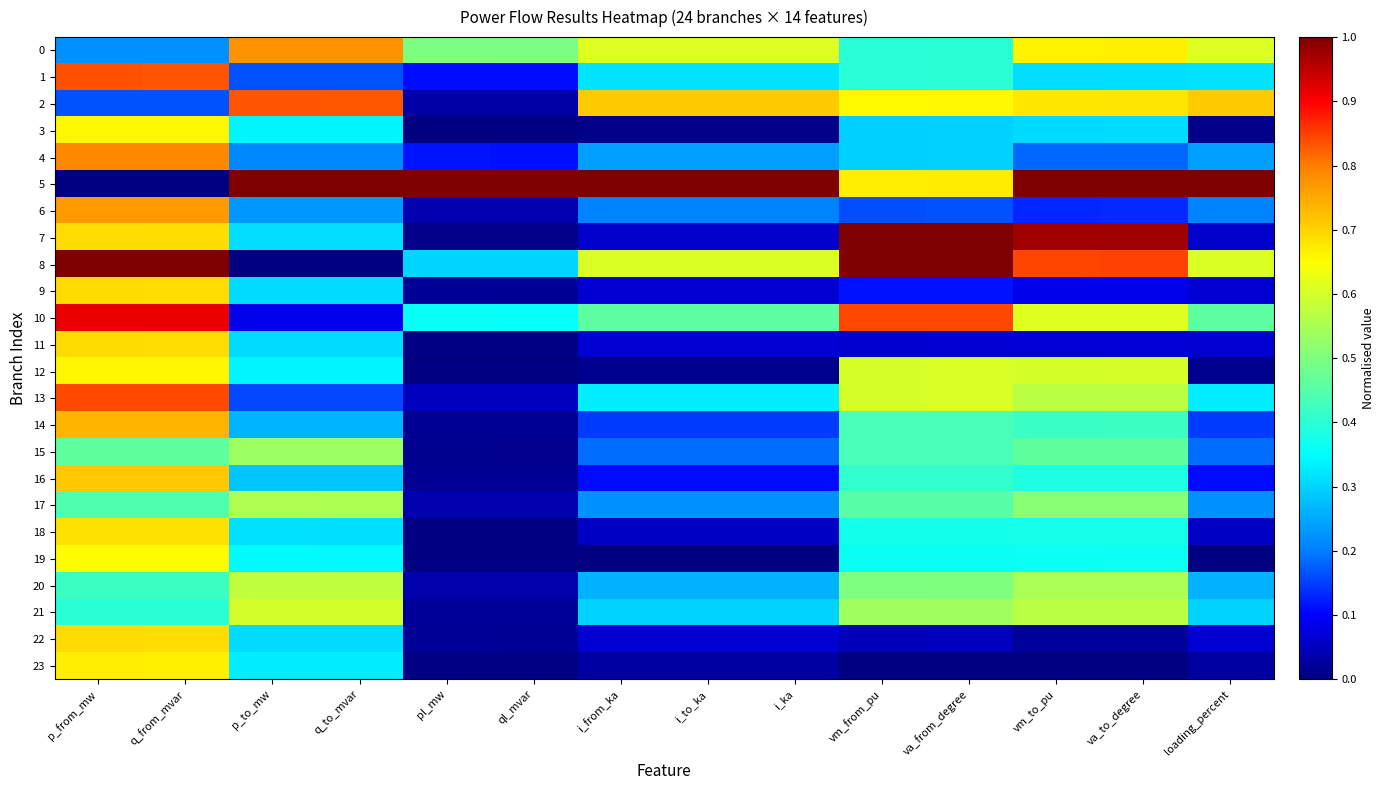

Reading left to right, extract all data points from this chart.

0: p_from_mw=0.2	q_from_mvar=0.2	p_to_mw=0.8	q_to_mvar=0.8	pl_mw=0.5	ql_mvar=0.5	i_from_ka=0.6	i_to_ka=0.6	i_ka=0.6	vm_from_pu=0.4	va_from_degree=0.4	vm_to_pu=0.7	va_to_degree=0.7	loading_percent=0.6
1: p_from_mw=0.8	q_from_mvar=0.8	p_to_mw=0.2	q_to_mvar=0.2	pl_mw=0.1	ql_mvar=0.1	i_from_ka=0.3	i_to_ka=0.3	i_ka=0.3	vm_from_pu=0.4	va_from_degree=0.4	vm_to_pu=0.3	va_to_degree=0.3	loading_percent=0.3
2: p_from_mw=0.2	q_from_mvar=0.2	p_to_mw=0.8	q_to_mvar=0.8	pl_mw=0.0	ql_mvar=0.0	i_from_ka=0.7	i_to_ka=0.7	i_ka=0.7	vm_from_pu=0.7	va_from_degree=0.7	vm_to_pu=0.7	va_to_degree=0.7	loading_percent=0.7
3: p_from_mw=0.7	q_from_mvar=0.7	p_to_mw=0.3	q_to_mvar=0.3	pl_mw=0.0	ql_mvar=0.0	i_from_ka=0.0	i_to_ka=0.0	i_ka=0.0	vm_from_pu=0.3	va_from_degree=0.3	vm_to_pu=0.3	va_to_degree=0.3	loading_percent=0.0
4: p_from_mw=0.8	q_from_mvar=0.8	p_to_mw=0.2	q_to_mvar=0.2	pl_mw=0.1	ql_mvar=0.1	i_from_ka=0.2	i_to_ka=0.2	i_ka=0.2	vm_from_pu=0.3	va_from_degree=0.3	vm_to_pu=0.2	va_to_degree=0.2	loading_percent=0.2
5: p_from_mw=0.0	q_from_mvar=0.0	p_to_mw=1.0	q_to_mvar=1.0	pl_mw=1.0	ql_mvar=1.0	i_from_ka=1.0	i_to_ka=1.0	i_ka=1.0	vm_from_pu=0.7	va_from_degree=0.7	vm_to_pu=1.0	va_to_degree=1.0	loading_percent=1.0
6: p_from_mw=0.8	q_from_mvar=0.8	p_to_mw=0.2	q_to_mvar=0.2	pl_mw=0.0	ql_mvar=0.0	i_from_ka=0.2	i_to_ka=0.2	i_ka=0.2	vm_from_pu=0.2	va_from_degree=0.2	vm_to_pu=0.1	va_to_degree=0.1	loading_percent=0.2
7: p_from_mw=0.7	q_from_mvar=0.7	p_to_mw=0.3	q_to_mvar=0.3	pl_mw=0.0	ql_mvar=0.0	i_from_ka=0.1	i_to_ka=0.1	i_ka=0.1	vm_from_pu=1.0	va_from_degree=1.0	vm_to_pu=1.0	va_to_degree=1.0	loading_percent=0.1
8: p_from_mw=1.0	q_from_mvar=1.0	p_to_mw=0.0	q_to_mvar=0.0	pl_mw=0.3	ql_mvar=0.3	i_from_ka=0.6	i_to_ka=0.6	i_ka=0.6	vm_from_pu=1.0	va_from_degree=1.0	vm_to_pu=0.8	va_to_degree=0.8	loading_percent=0.6
9: p_from_mw=0.7	q_from_mvar=0.7	p_to_mw=0.3	q_to_mvar=0.3	pl_mw=0.0	ql_mvar=0.0	i_from_ka=0.1	i_to_ka=0.1	i_ka=0.1	vm_from_pu=0.1	va_from_degree=0.1	vm_to_pu=0.1	va_to_degree=0.1	loading_percent=0.1
10: p_from_mw=0.9	q_from_mvar=0.9	p_to_mw=0.1	q_to_mvar=0.1	pl_mw=0.4	ql_mvar=0.4	i_from_ka=0.5	i_to_ka=0.5	i_ka=0.5	vm_from_pu=0.8	va_from_degree=0.8	vm_to_pu=0.6	va_to_degree=0.6	loading_percent=0.5
11: p_from_mw=0.7	q_from_mvar=0.7	p_to_mw=0.3	q_to_mvar=0.3	pl_mw=0.0	ql_mvar=0.0	i_from_ka=0.1	i_to_ka=0.1	i_ka=0.1	vm_from_pu=0.1	va_from_degree=0.1	vm_to_pu=0.1	va_to_degree=0.1	loading_percent=0.1
12: p_from_mw=0.7	q_from_mvar=0.7	p_to_mw=0.3	q_to_mvar=0.3	pl_mw=0.0	ql_mvar=0.0	i_from_ka=0.0	i_to_ka=0.0	i_ka=0.0	vm_from_pu=0.6	va_from_degree=0.6	vm_to_pu=0.6	va_to_degree=0.6	loading_percent=0.0
13: p_from_mw=0.8	q_from_mvar=0.8	p_to_mw=0.2	q_to_mvar=0.2	pl_mw=0.0	ql_mvar=0.0	i_from_ka=0.3	i_to_ka=0.3	i_ka=0.3	vm_from_pu=0.6	va_from_degree=0.6	vm_to_pu=0.6	va_to_degree=0.6	loading_percent=0.3
14: p_from_mw=0.7	q_from_mvar=0.7	p_to_mw=0.3	q_to_mvar=0.3	pl_mw=0.0	ql_mvar=0.0	i_from_ka=0.1	i_to_ka=0.1	i_ka=0.1	vm_from_pu=0.4	va_from_degree=0.4	vm_to_pu=0.4	va_to_degree=0.4	loading_percent=0.1
15: p_from_mw=0.5	q_from_mvar=0.5	p_to_mw=0.5	q_to_mvar=0.5	pl_mw=0.0	ql_mvar=0.0	i_from_ka=0.2	i_to_ka=0.2	i_ka=0.2	vm_from_pu=0.4	va_from_degree=0.4	vm_to_pu=0.5	va_to_degree=0.5	loading_percent=0.2
16: p_from_mw=0.7	q_from_mvar=0.7	p_to_mw=0.3	q_to_mvar=0.3	pl_mw=0.0	ql_mvar=0.0	i_from_ka=0.1	i_to_ka=0.1	i_ka=0.1	vm_from_pu=0.4	va_from_degree=0.4	vm_to_pu=0.4	va_to_degree=0.4	loading_percent=0.1
17: p_from_mw=0.4	q_from_mvar=0.4	p_to_mw=0.6	q_to_mvar=0.6	pl_mw=0.0	ql_mvar=0.0	i_from_ka=0.2	i_to_ka=0.2	i_ka=0.2	vm_from_pu=0.5	va_from_degree=0.5	vm_to_pu=0.5	va_to_degree=0.5	loading_percent=0.2
18: p_from_mw=0.7	q_from_mvar=0.7	p_to_mw=0.3	q_to_mvar=0.3	pl_mw=0.0	ql_mvar=0.0	i_from_ka=0.1	i_to_ka=0.1	i_ka=0.1	vm_from_pu=0.4	va_from_degree=0.4	vm_to_pu=0.4	va_to_degree=0.4	loading_percent=0.1
19: p_from_mw=0.7	q_from_mvar=0.7	p_to_mw=0.3	q_to_mvar=0.3	pl_mw=0.0	ql_mvar=0.0	i_from_ka=0.0	i_to_ka=0.0	i_ka=0.0	vm_from_pu=0.4	va_from_degree=0.4	vm_to_pu=0.4	va_to_degree=0.4	loading_percent=0.0
20: p_from_mw=0.4	q_from_mvar=0.4	p_to_mw=0.6	q_to_mvar=0.6	pl_mw=0.0	ql_mvar=0.0	i_from_ka=0.3	i_to_ka=0.3	i_ka=0.3	vm_from_pu=0.5	va_from_degree=0.5	vm_to_pu=0.5	va_to_degree=0.6	loading_percent=0.3
21: p_from_mw=0.4	q_from_mvar=0.4	p_to_mw=0.6	q_to_mvar=0.6	pl_mw=0.0	ql_mvar=0.0	i_from_ka=0.3	i_to_ka=0.3	i_ka=0.3	vm_from_pu=0.5	va_from_degree=0.5	vm_to_pu=0.6	va_to_degree=0.6	loading_percent=0.3
22: p_from_mw=0.7	q_from_mvar=0.7	p_to_mw=0.3	q_to_mvar=0.3	pl_mw=0.0	ql_mvar=0.0	i_from_ka=0.1	i_to_ka=0.1	i_ka=0.1	vm_from_pu=0.0	va_from_degree=0.0	vm_to_pu=0.0	va_to_degree=0.0	loading_percent=0.1
23: p_from_mw=0.7	q_from_mvar=0.7	p_to_mw=0.3	q_to_mvar=0.3	pl_mw=0.0	ql_mvar=0.0	i_from_ka=0.0	i_to_ka=0.0	i_ka=0.0	vm_from_pu=0.0	va_from_degree=0.0	vm_to_pu=0.0	va_to_degree=0.0	loading_percent=0.0